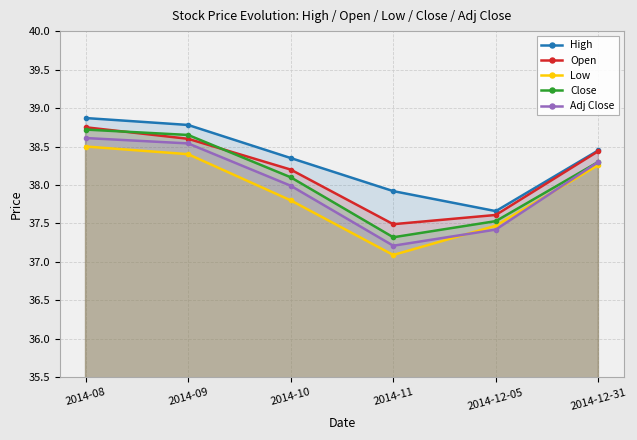

Rank the series by their maximum value, from lowest to highest.

Low, Adj Close, Close, Open, High